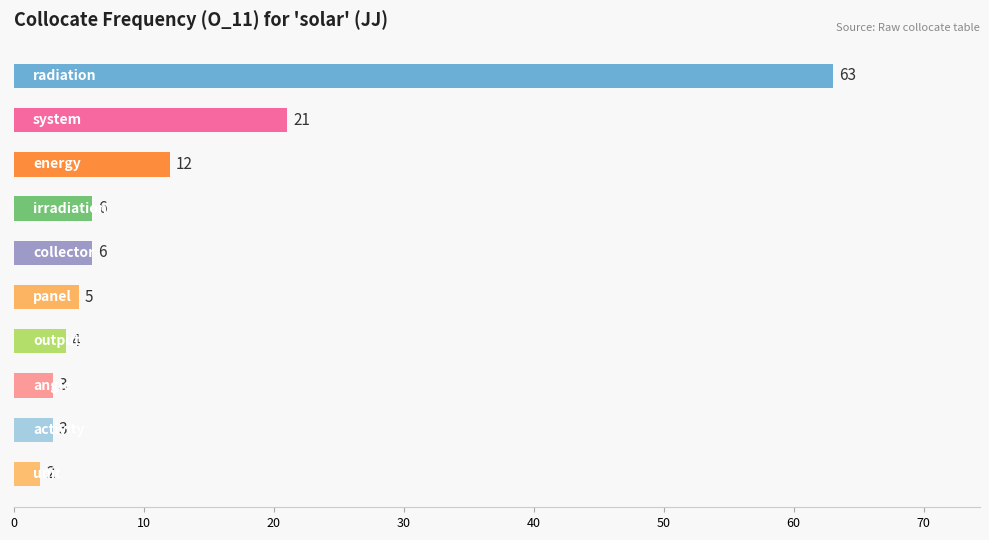

How many values are below 6?

5